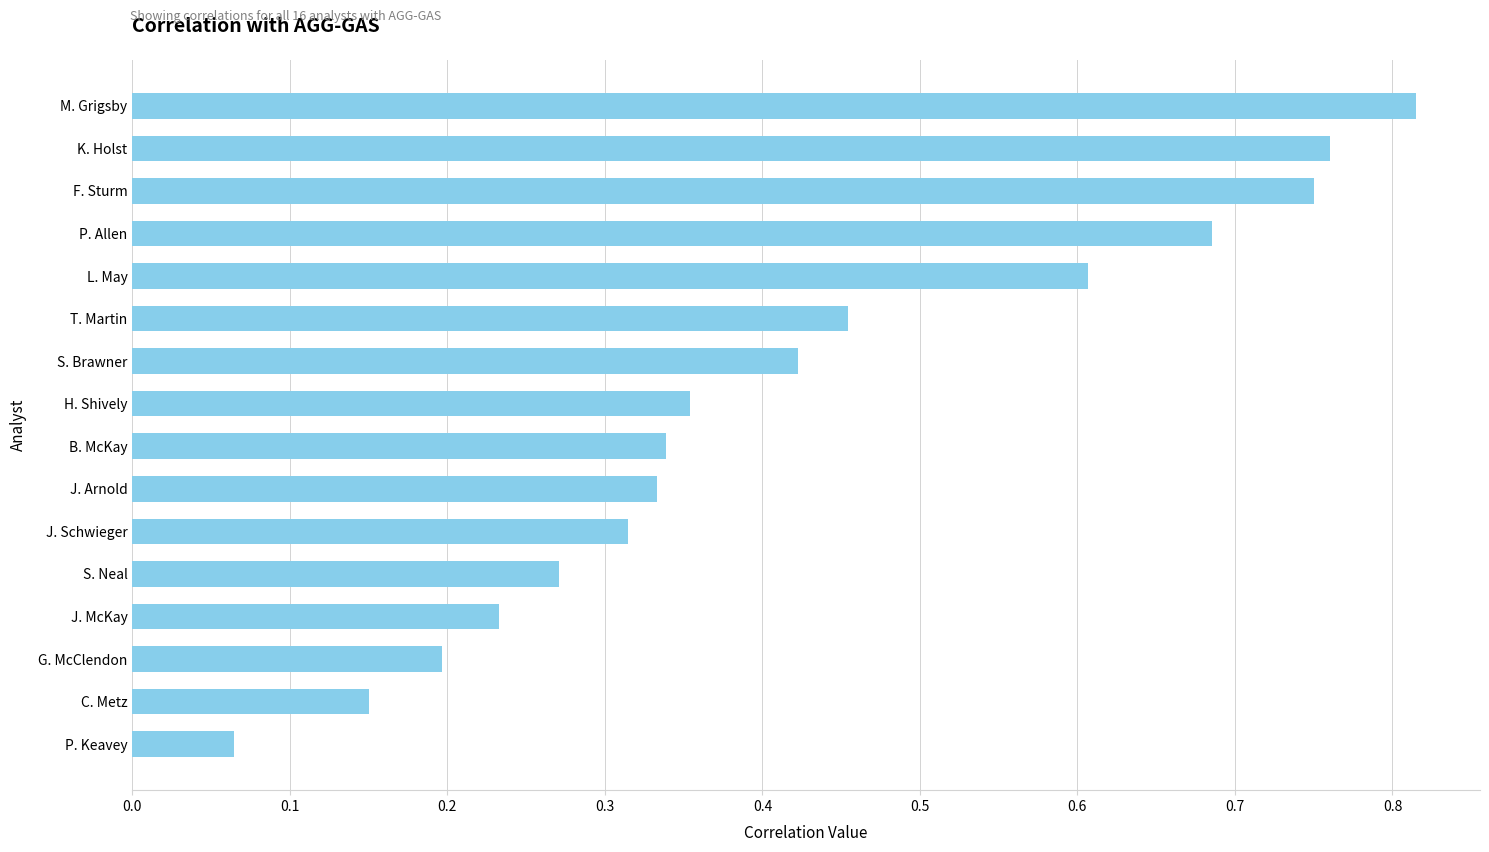

What is the sum of all values?

6.8